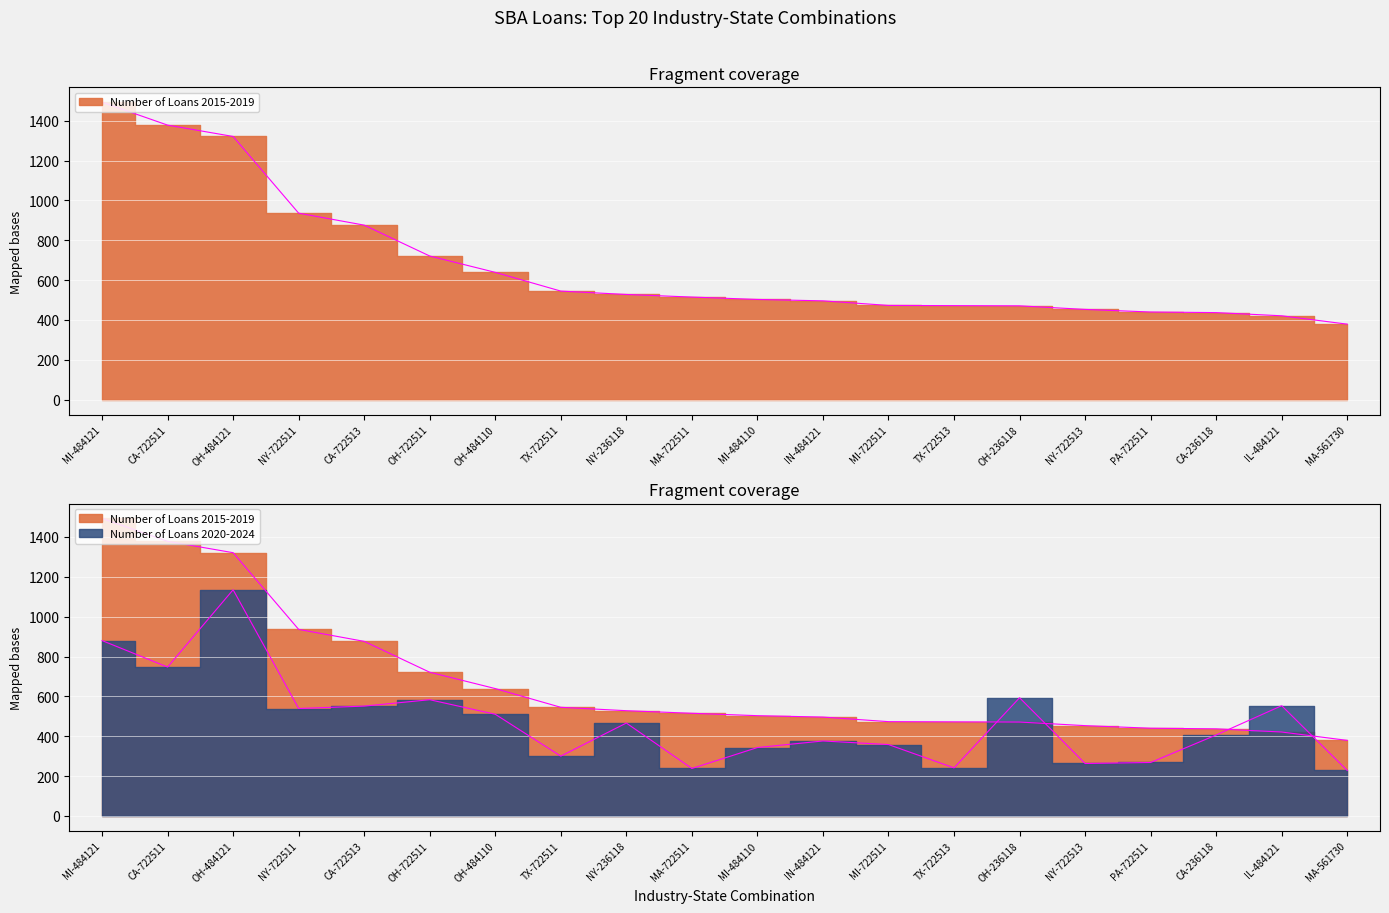

What are all the series names shown in the legend?

Number of Loans 2015-2019, Number of Loans 2020-2024